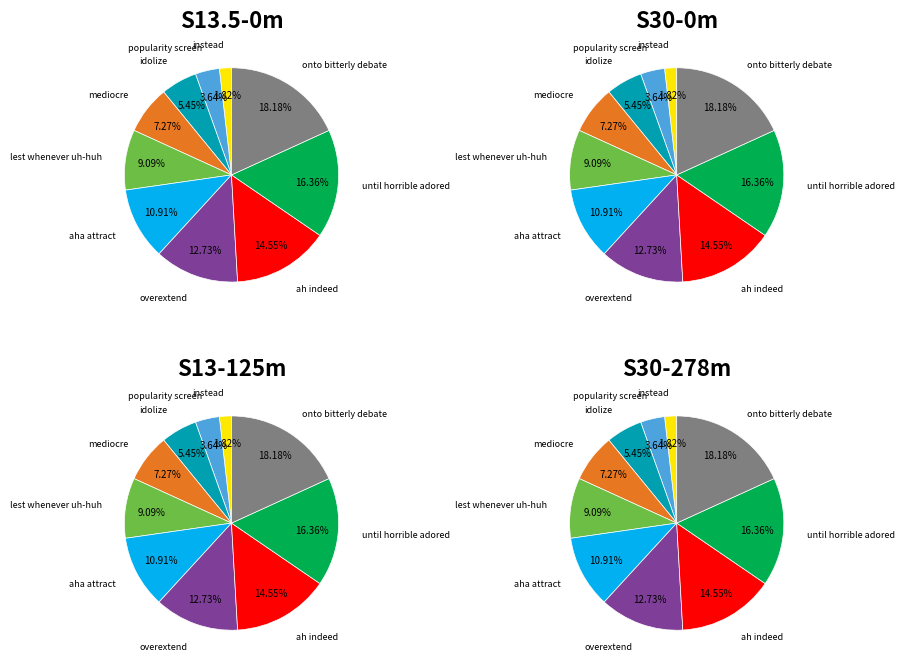

To the nearest percent, what is the combined percentage of lest whenever uh-huh and until horrible adored?

25%